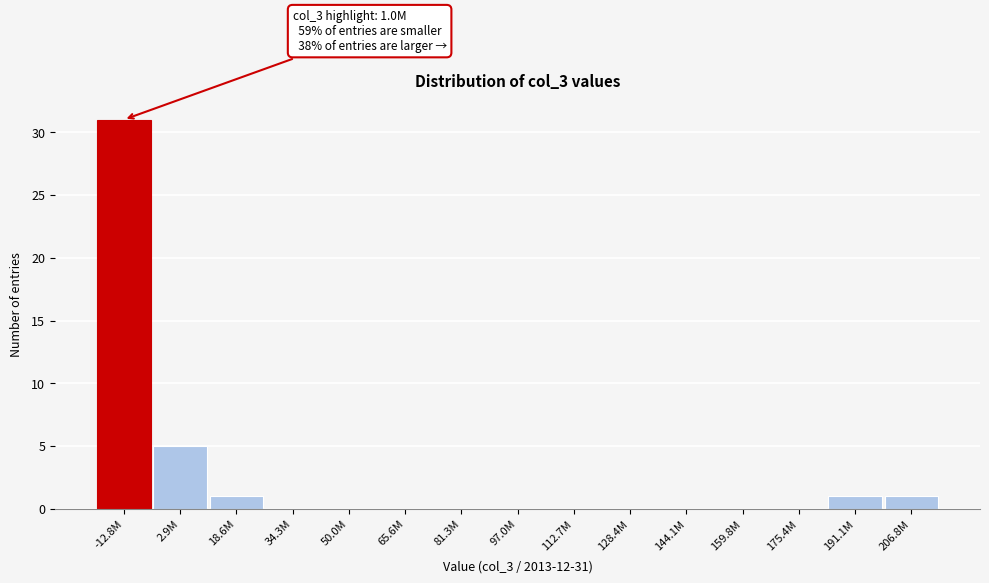

Reading left to right, what are all the values shown in this chart?

-12.8M=31	2.9M=5	18.6M=1	34.3M=0	50.0M=0	65.6M=0	81.3M=0	97.0M=0	112.7M=0	128.4M=0	144.1M=0	159.8M=0	175.4M=0	191.1M=1	206.8M=1